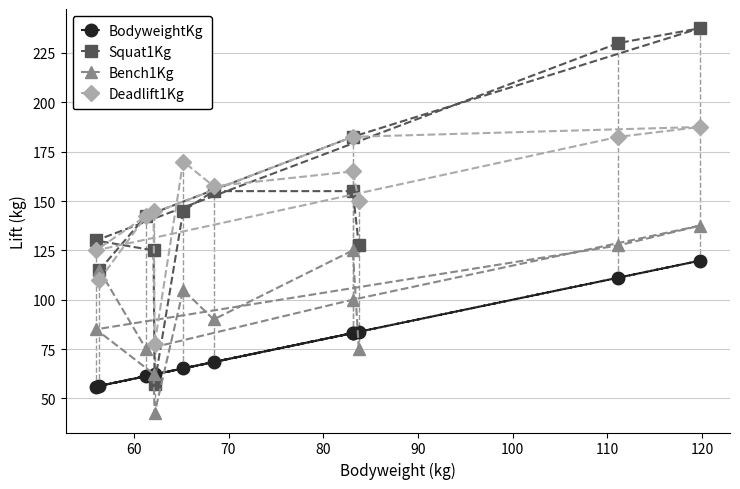

What is the value of the Squat1Kg point at the 5th from the left?

57.5